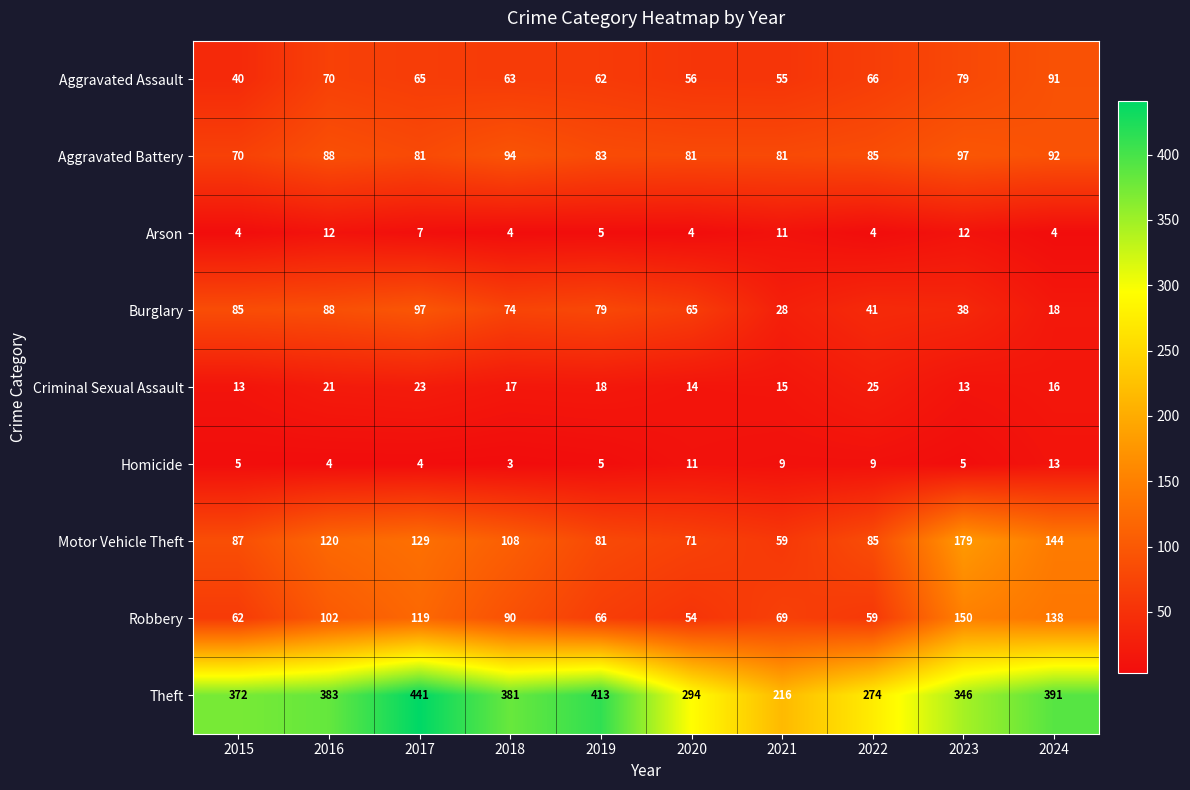

Which series changed the most between 2015 and 2016?

Robbery